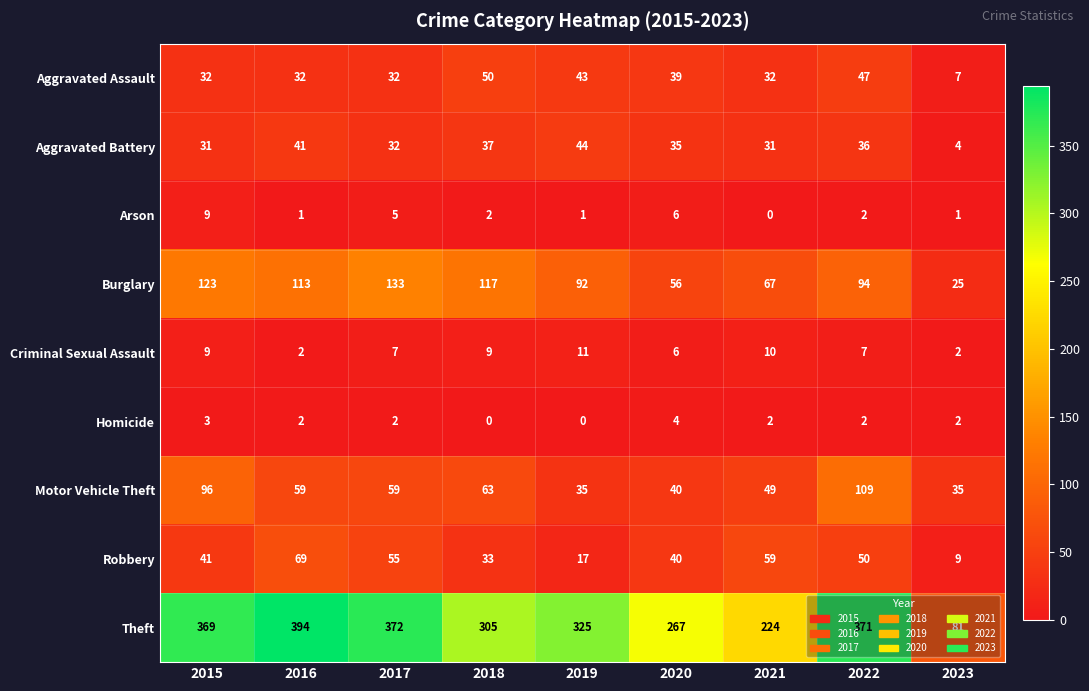

What is the total value across all series at 2019?

568